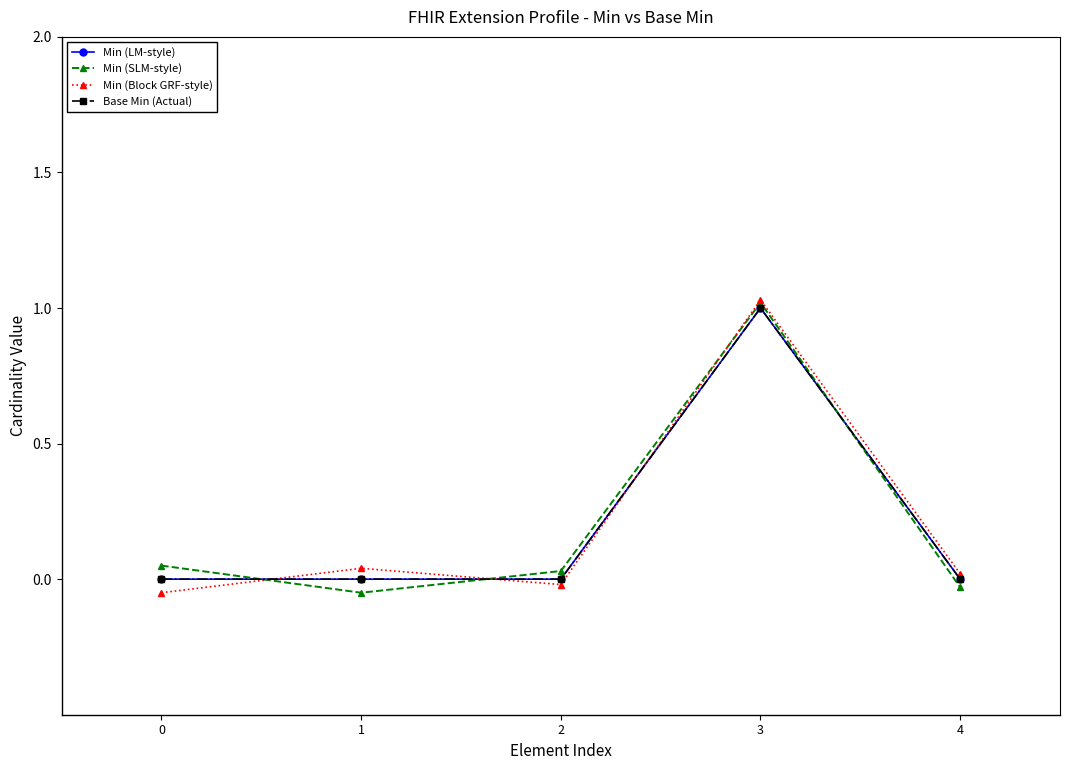

Is this an area chart (filled region under the line)?

No